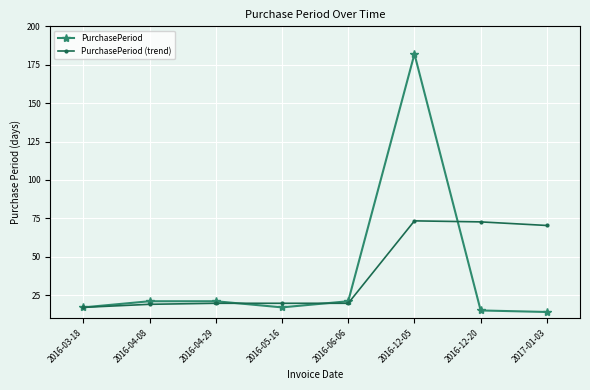

The PurchasePeriod (trend) series shows 72.7 at 2016-12-20. True or false?

True